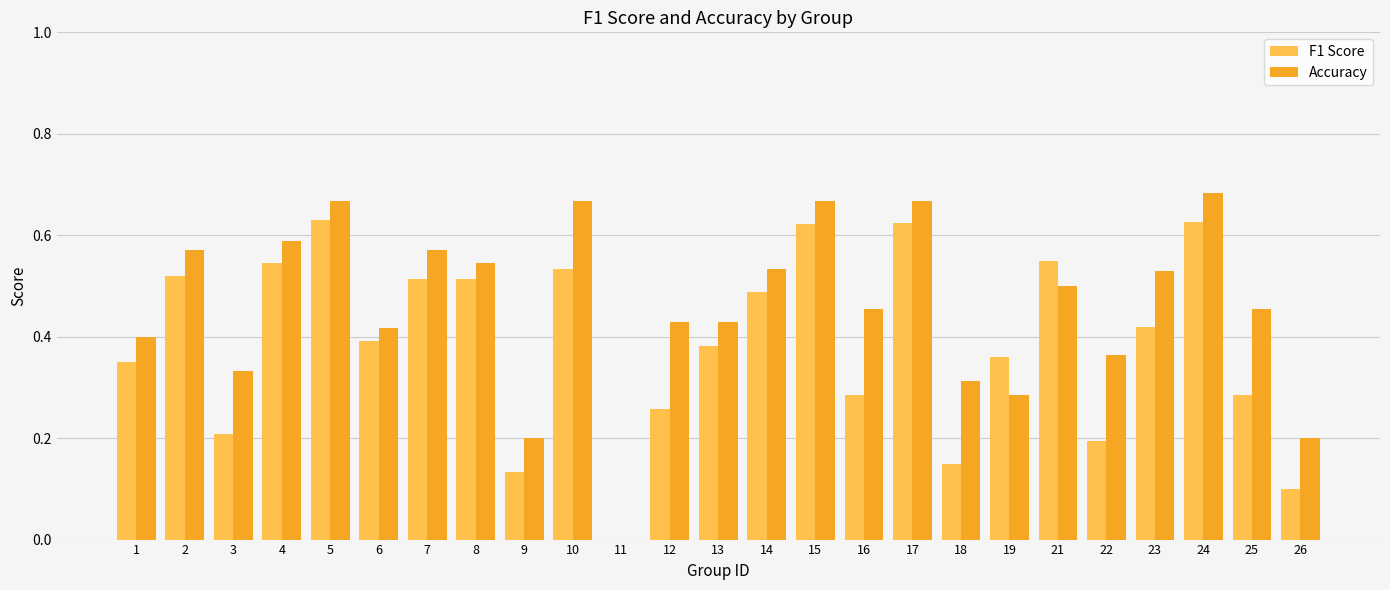

At which label is Accuracy closest to 0?

11